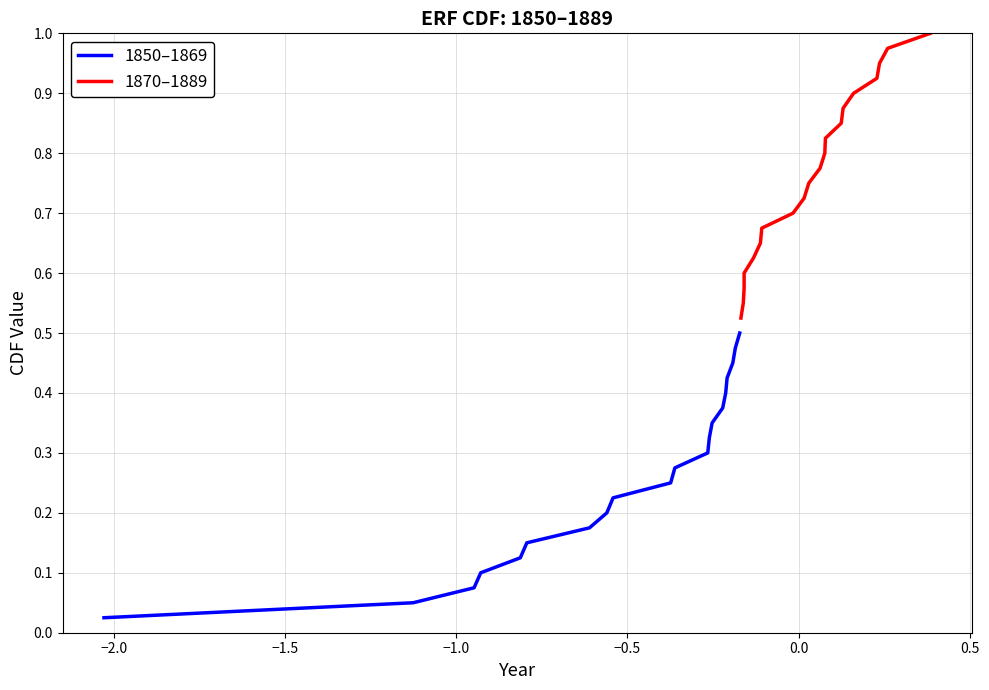

Which series changed the most between −2.0 and −1.5?

1850–1869